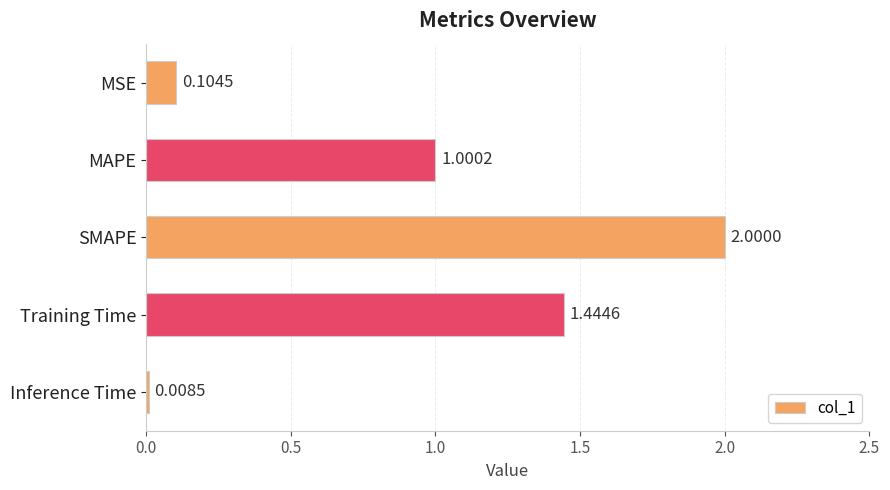

Between MAPE and Training Time, which is larger?

Training Time